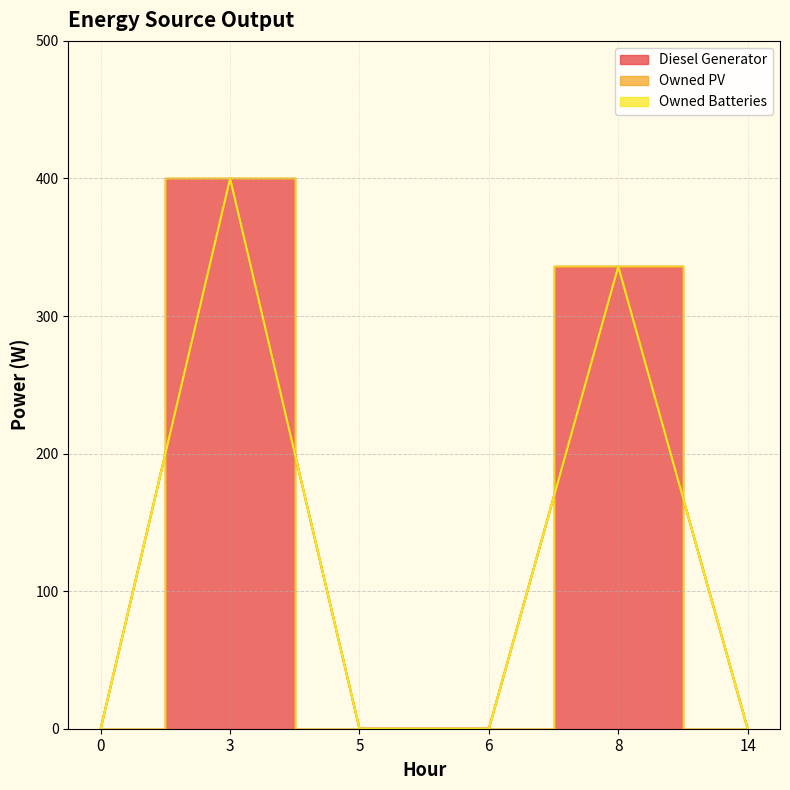

True or false: Owned Batteries and Diesel Generator intersect in this chart.

False